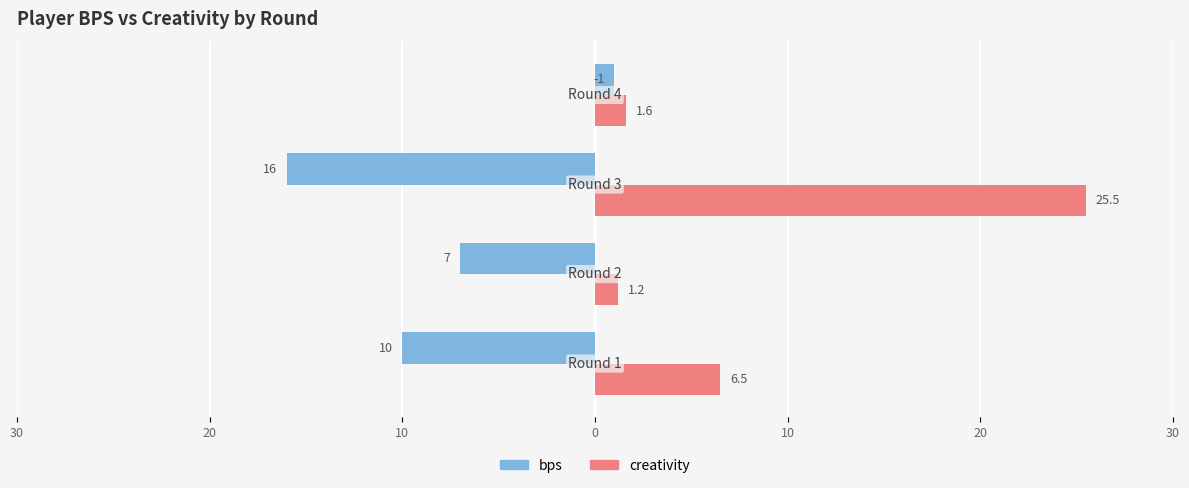

What is the value of the bps bar at the 3rd from the left?

-16.0